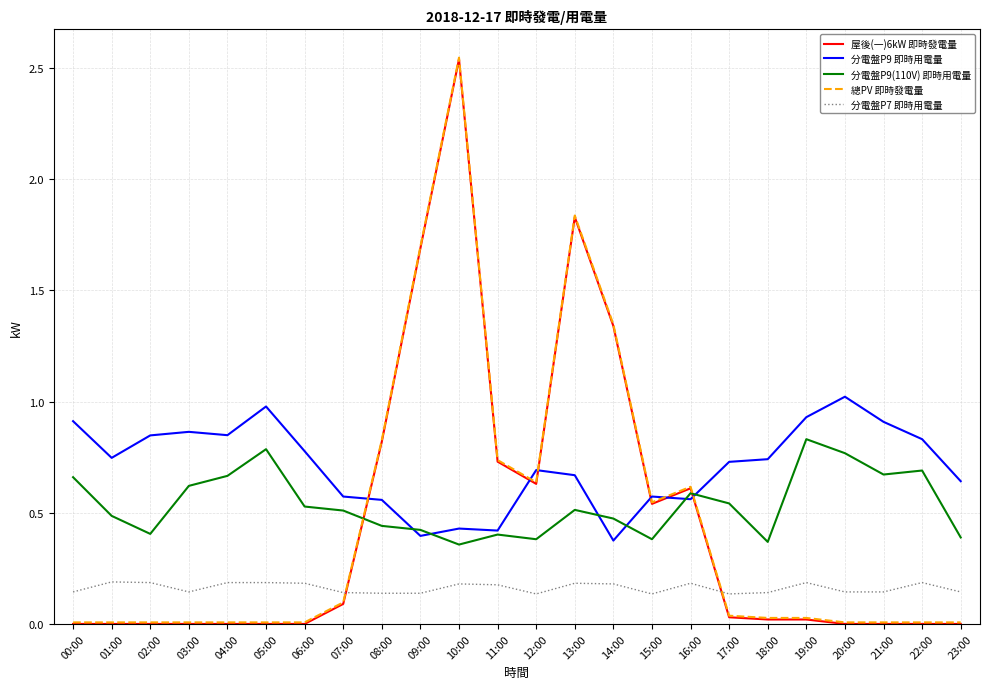

Where do 總PV 即時發電量 and 分電盤P9(110V) 即時用電量 first cross each other?

07:00 and 08:00